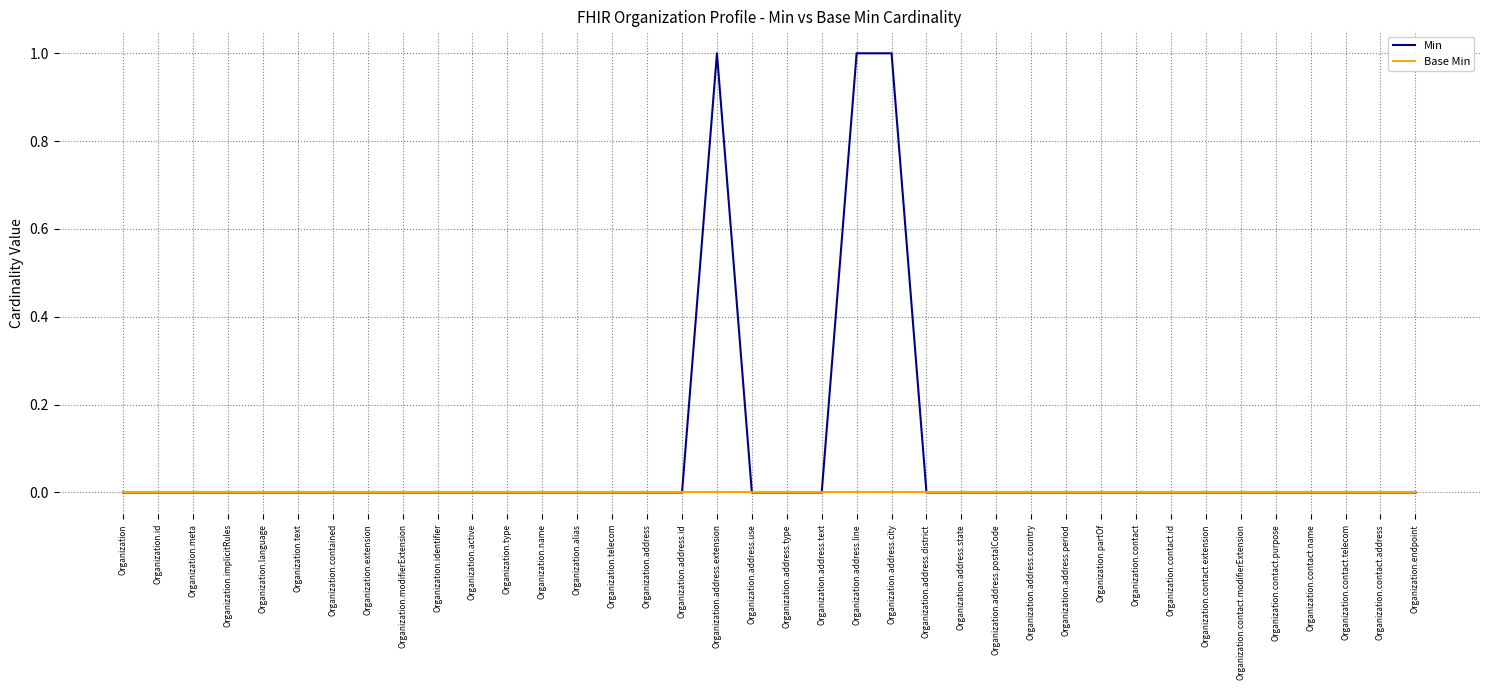

How many lines are shown in the chart?

2